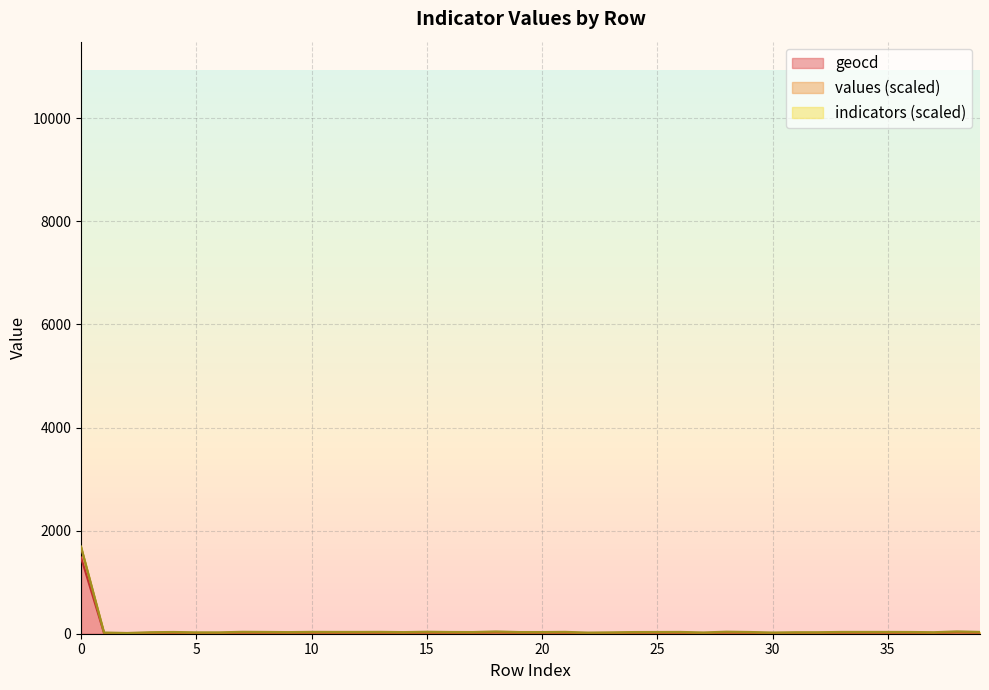

True or false: geocd and values cross at least once.

False